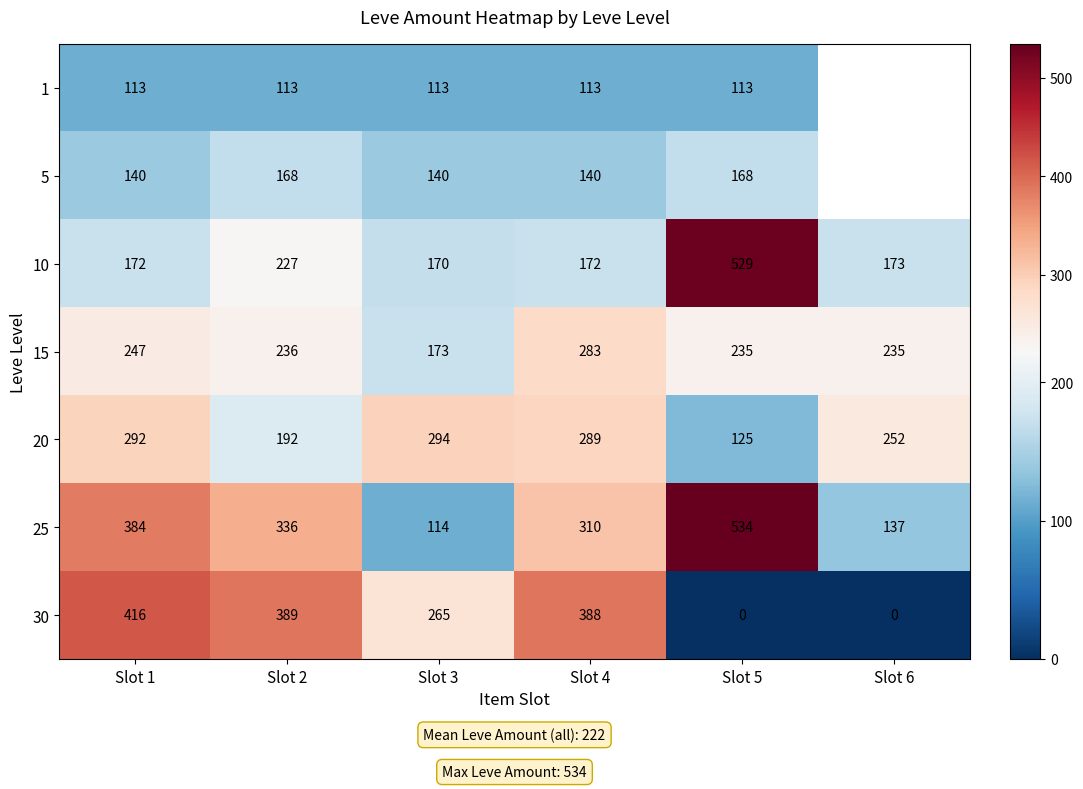

Rank the series at Slot 5 from lowest to highest value.

30, 1, 20, 5, 15, 10, 25